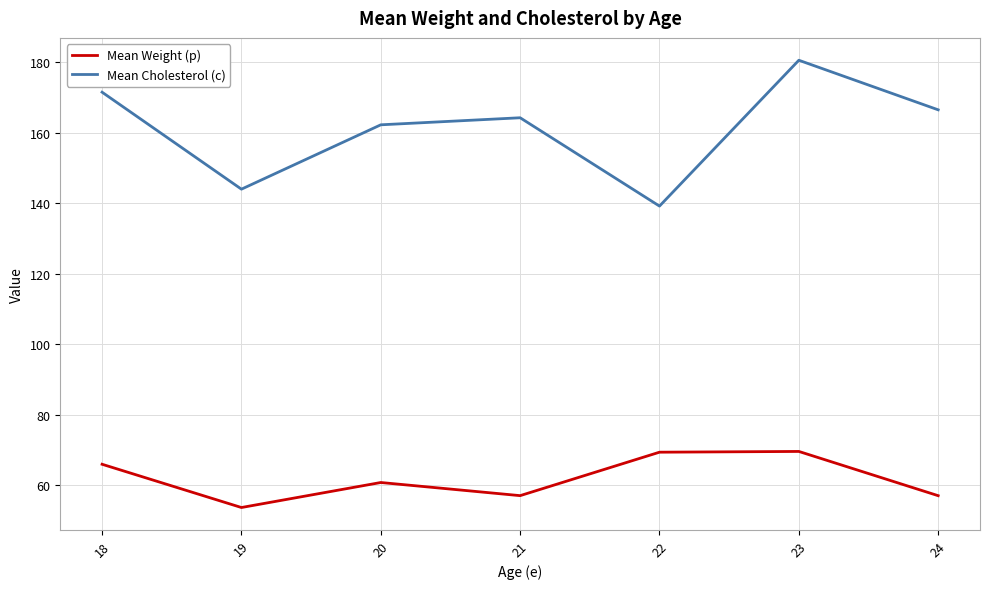

List the series in order of their overall mean, lowest first.

Mean Weight (p), Mean Cholesterol (c)